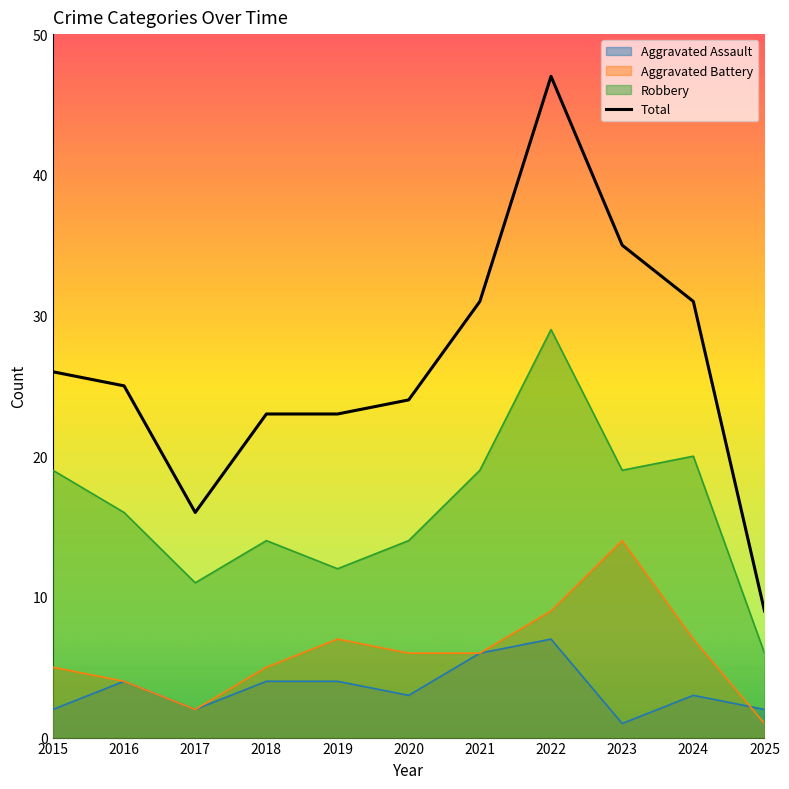

The value at 2023 is 35. True or false?

True